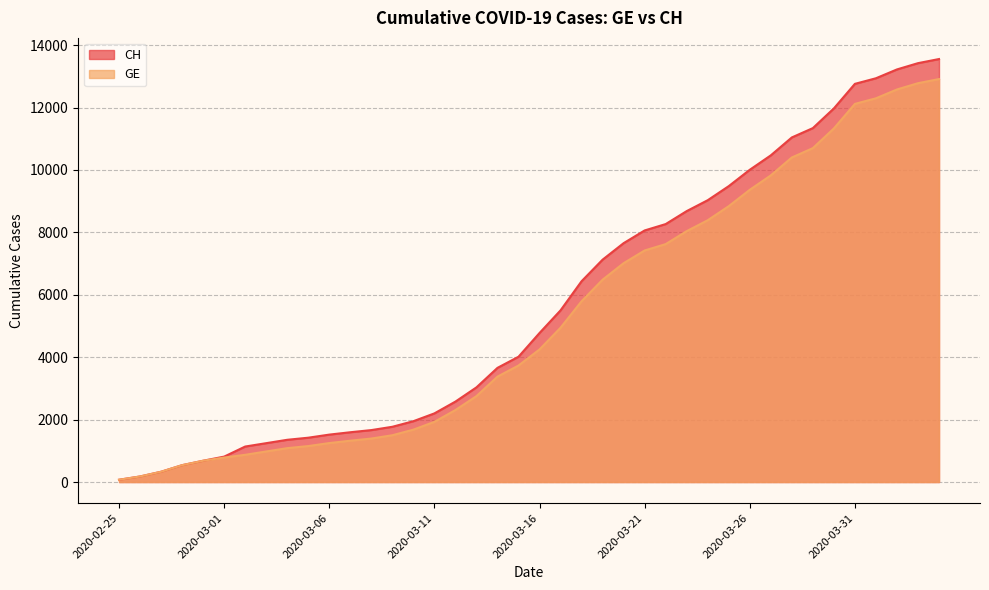

At which label is GE closest to 6492?

2020-03-19